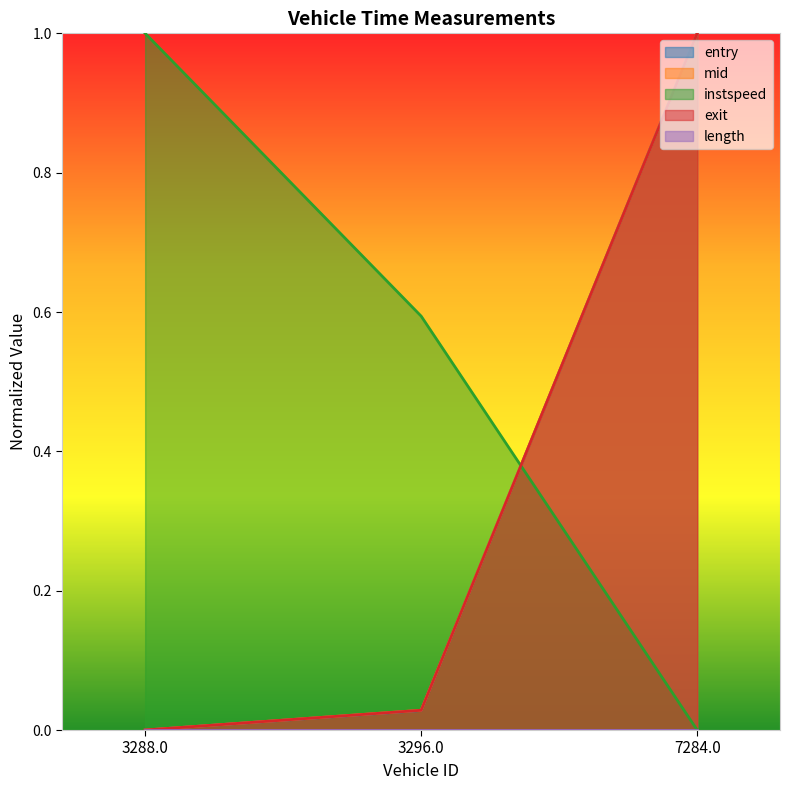

The exit series shows 0.0 at 3296.0. True or false?

False